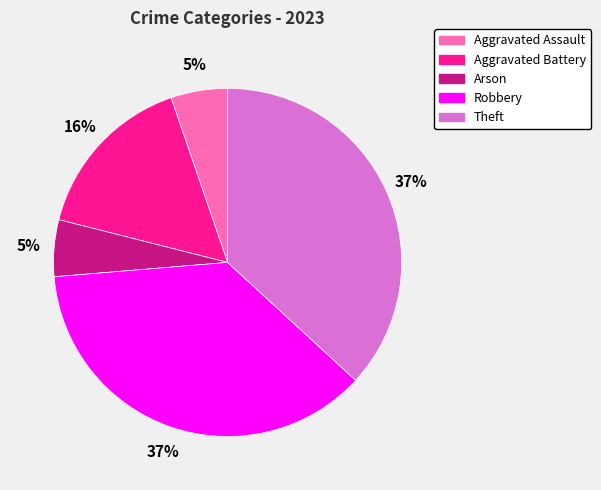

How many slices are in this pie chart?

5